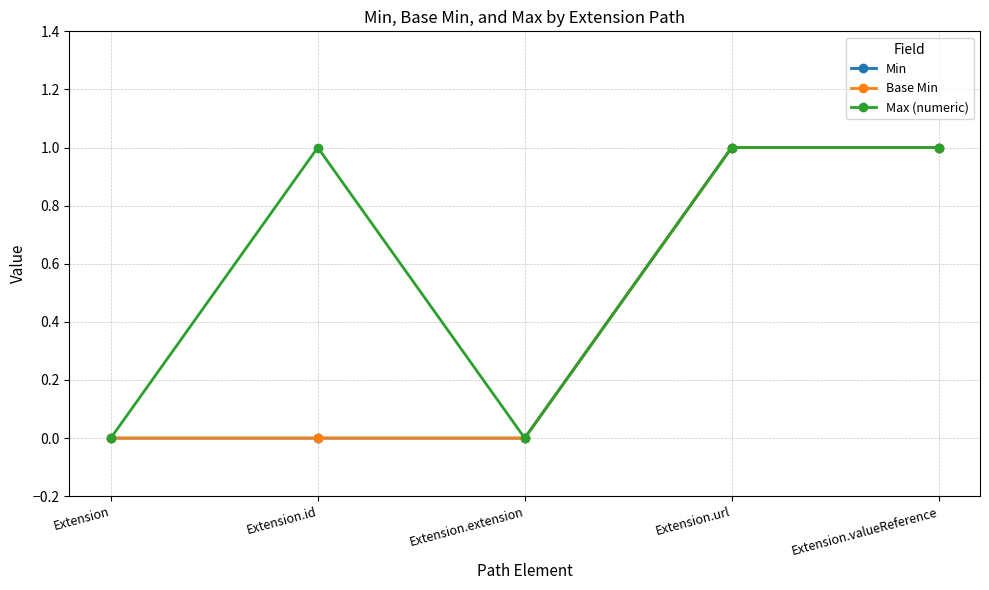

At which category does Max (numeric) reach its first local valley?

Extension.extension